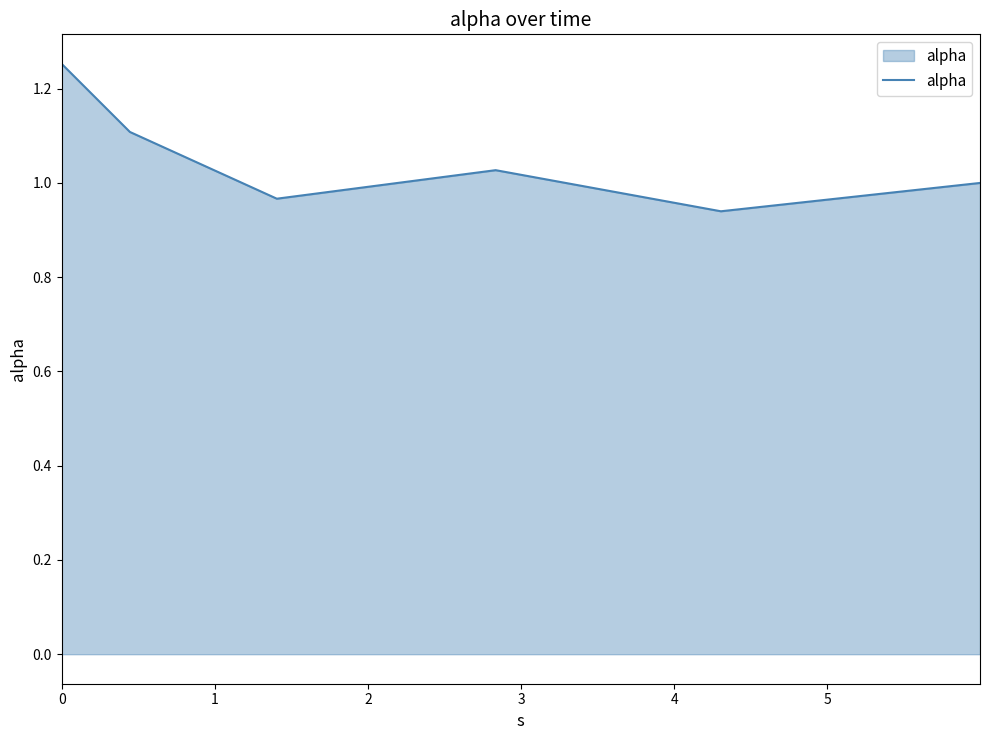

What is the difference between the maximum and minimum values?

0.3